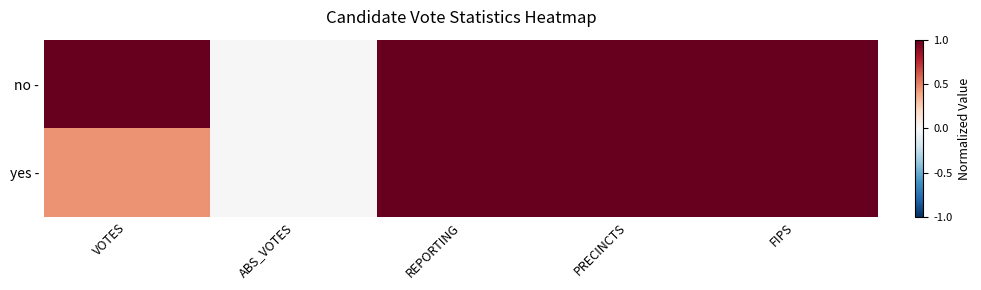

Rank the series by their average value, from lowest to highest.

yes -, no -